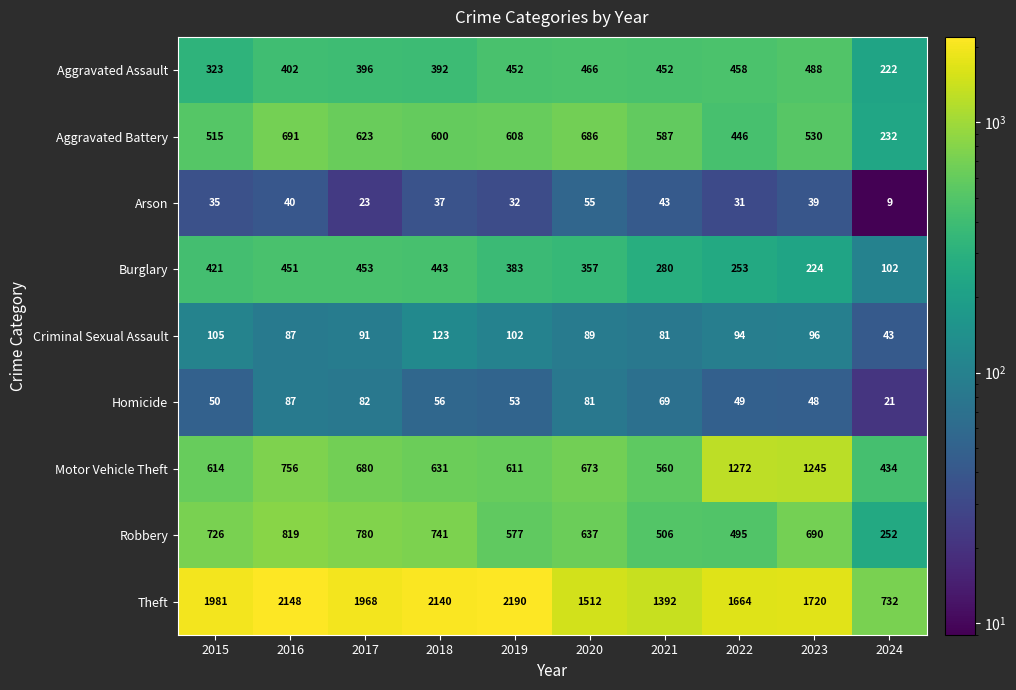

At which label does Homicide first exceed 56?

2016